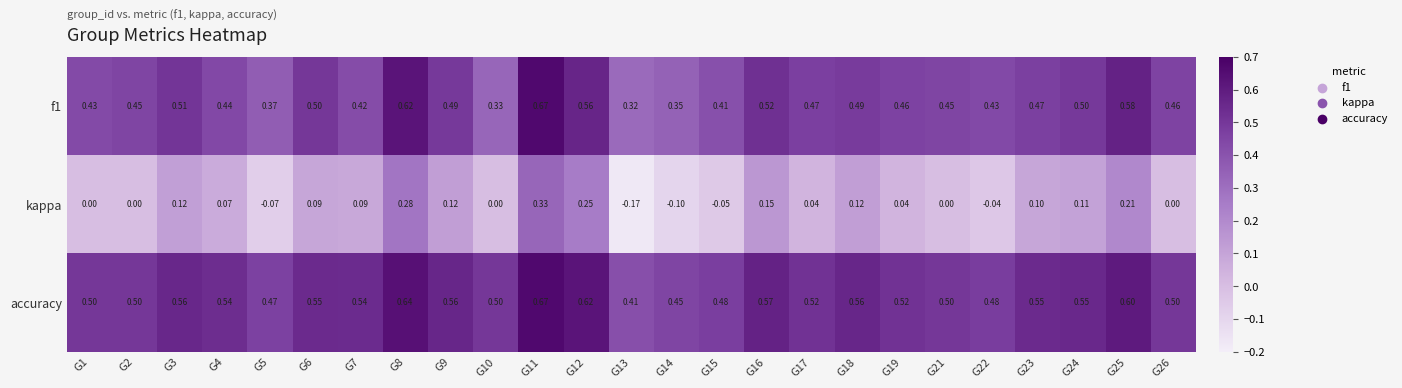

Which series has the widest spread of values?

kappa